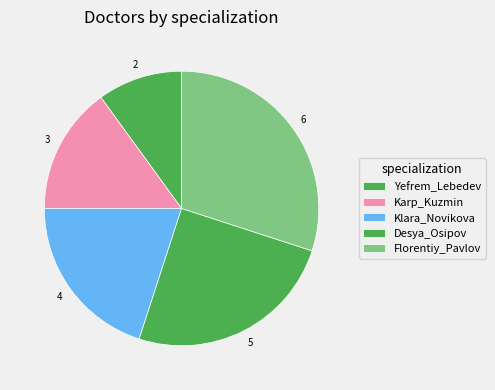

How many segments does this pie chart have?

5